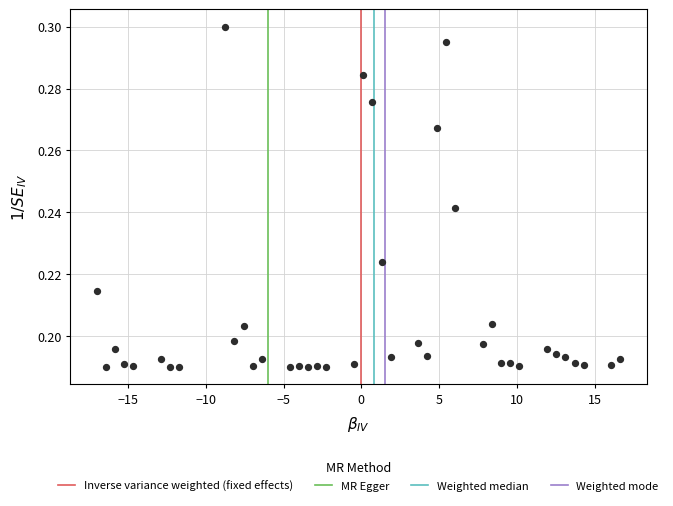

How many points are shown in the scatter plot?

40